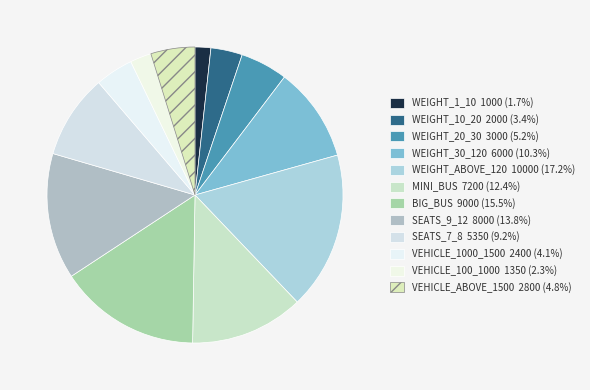

What percentage is the VEHICLE_ABOVE_1500 slice, to the nearest percent?

5%